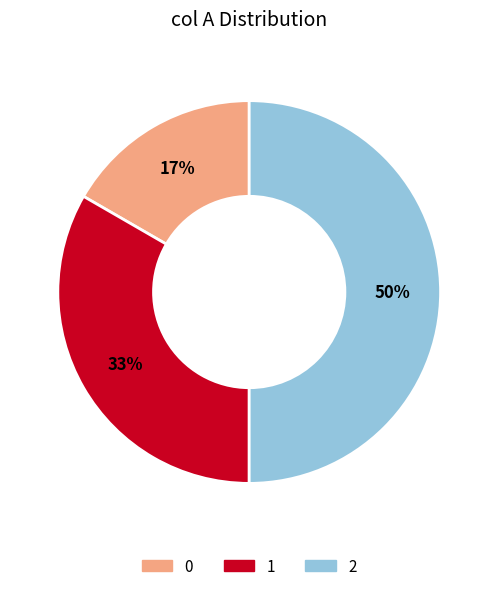

How many segments does this pie chart have?

3